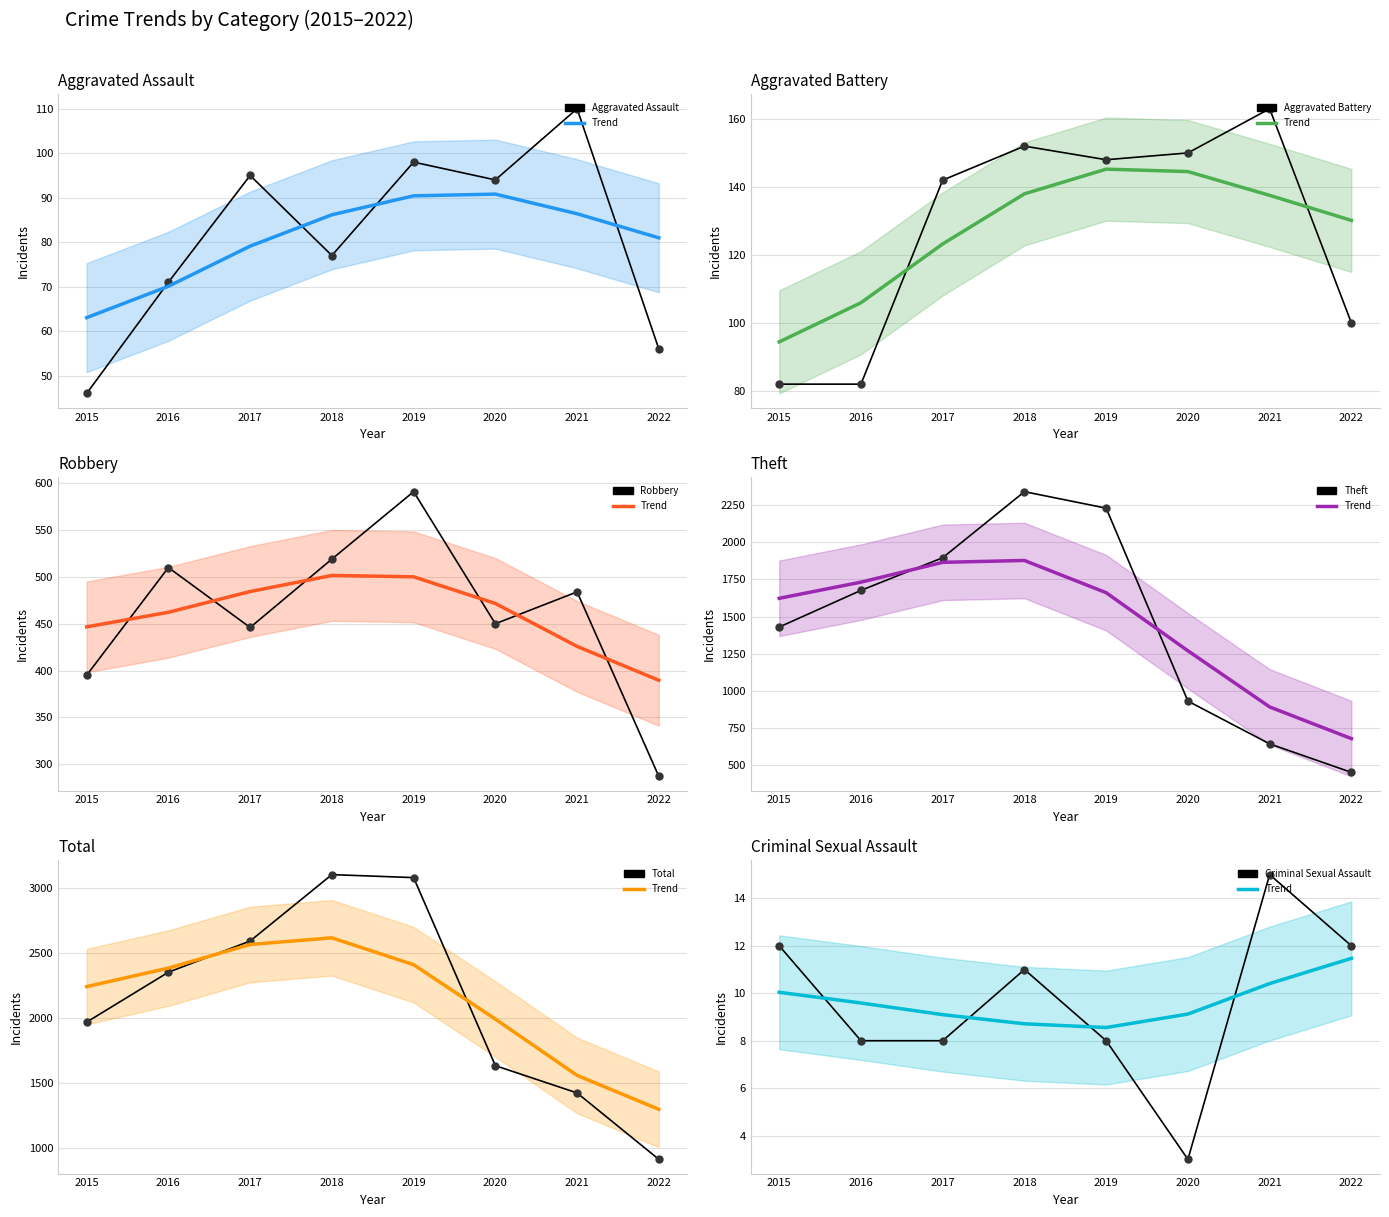

What is the value of the Criminal Sexual Assault point at the 5th from the left?

8